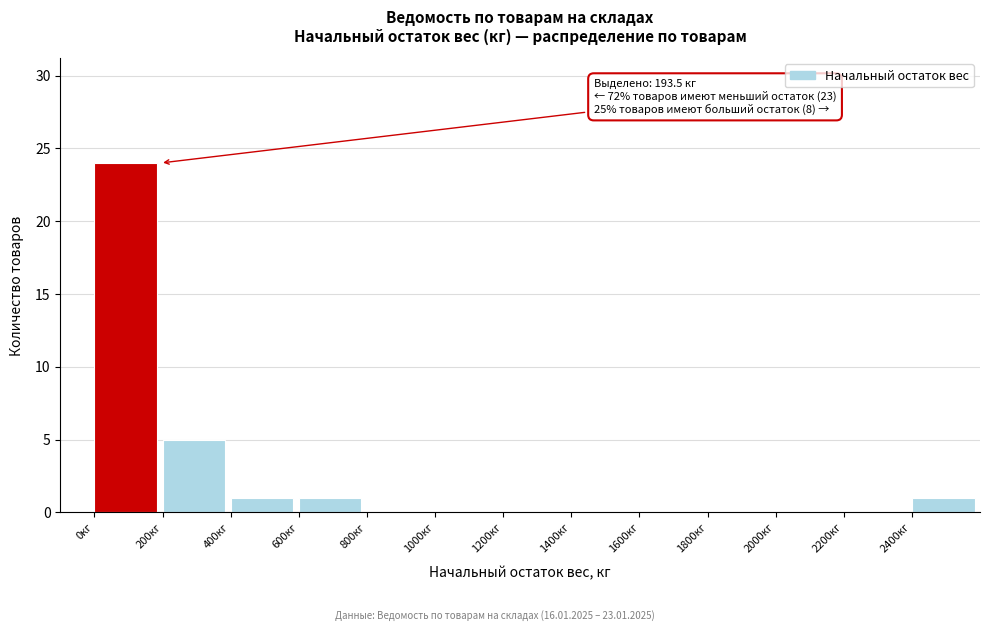

Over which range of the x-axis is the bar tallest?

0 to 200